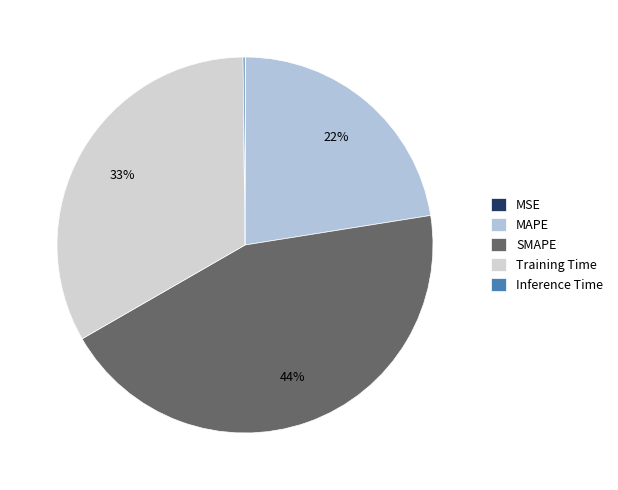

True or false: MAPE accounts for 31% of the total.

False